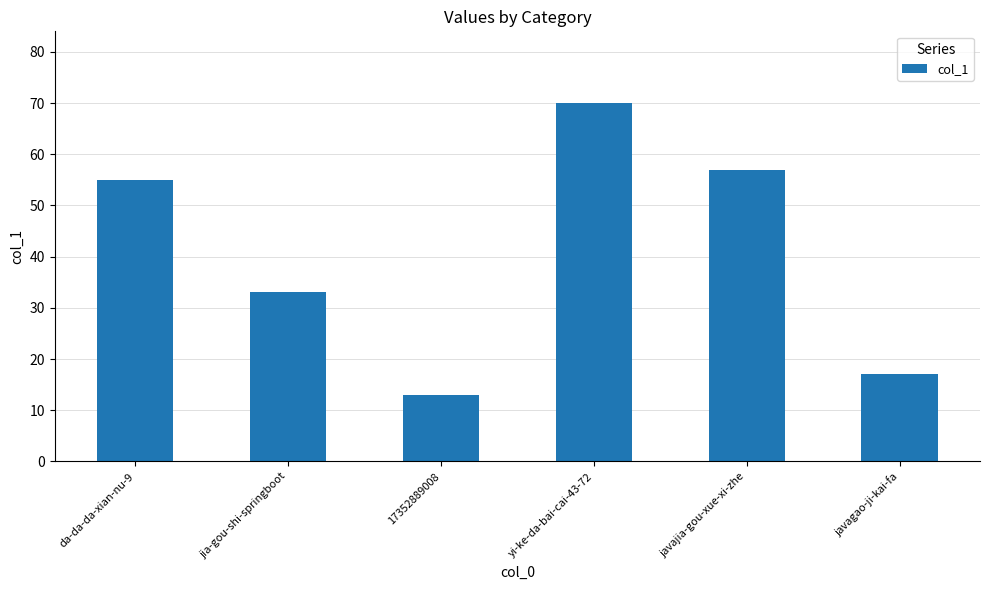

Reading right to left, list all the values displayed in this chart.

javagao-ji-kai-fa=17	javajia-gou-xue-xi-zhe=57	yi-ke-da-bai-cai-43-72=70	17352889008=13	jia-gou-shi-springboot=33	da-da-da-xian-nu-9=55